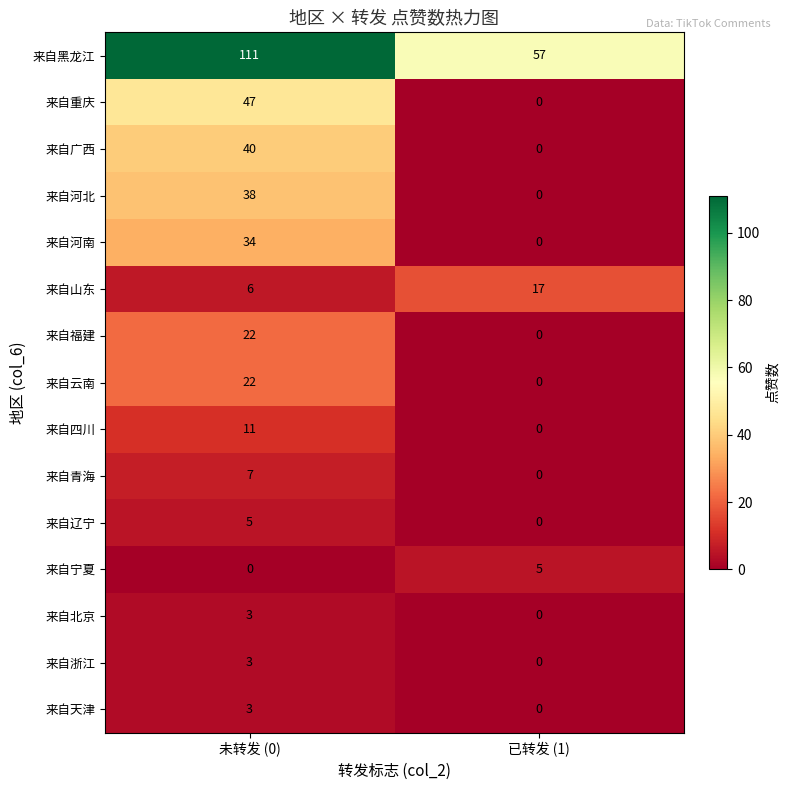

Which series changed the most between 未转发 (0) and 已转发 (1)?

来自黑龙江